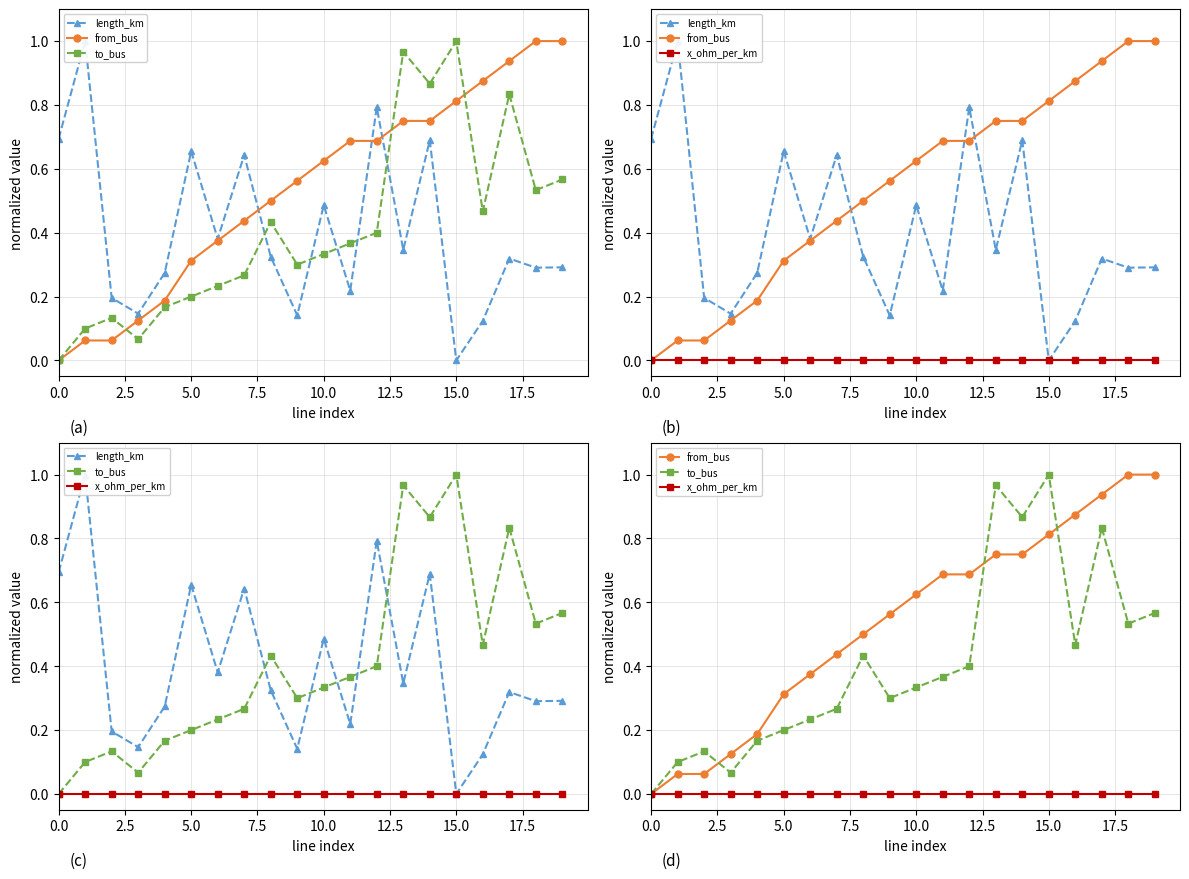

How many interior local valleys does the length_km series have?

7